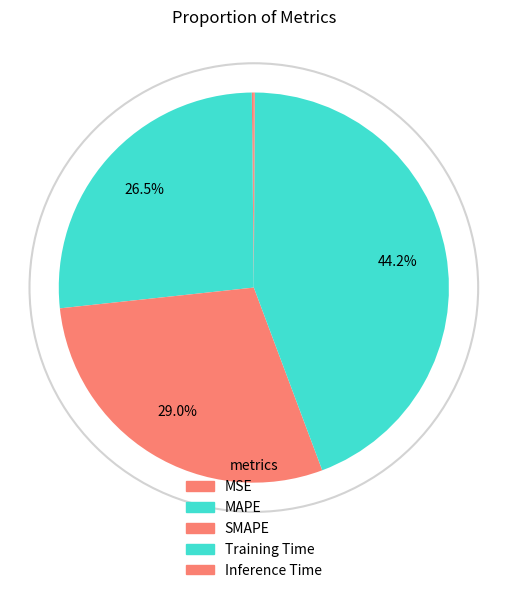

Does Inference Time account for over 50% of the chart?

No